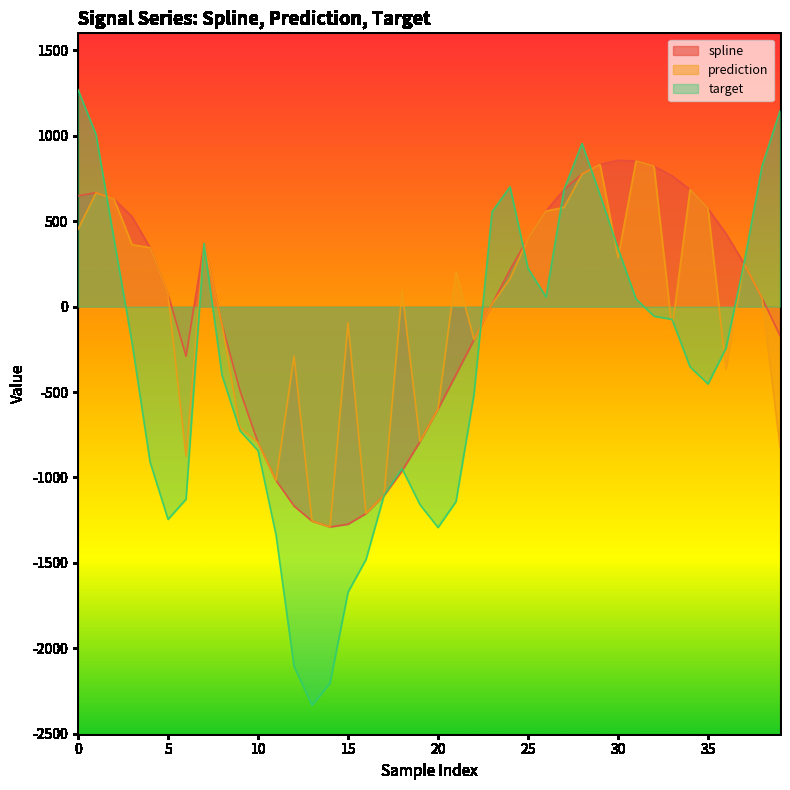

How many values in prediction are above zero?

23